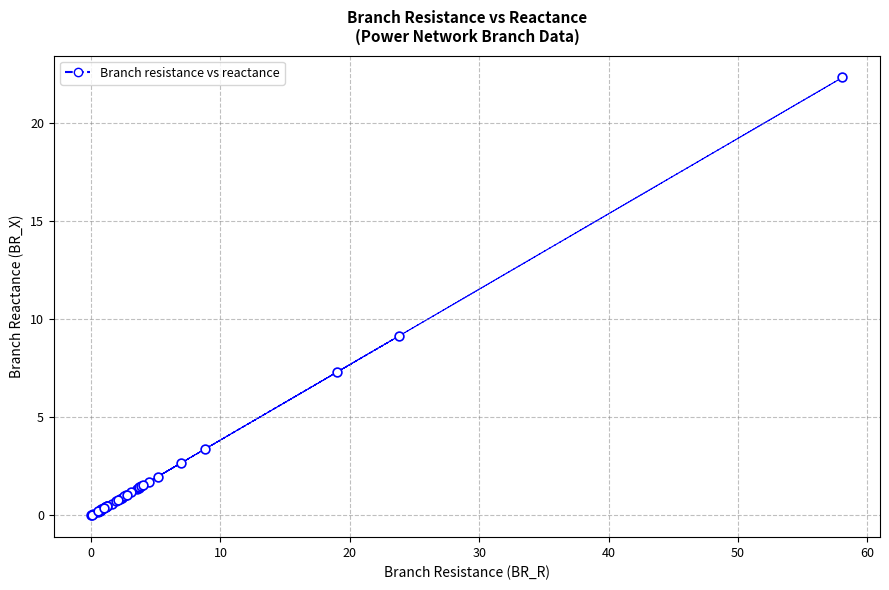

What Y value in the scatter plot is closest to 11?

9.2